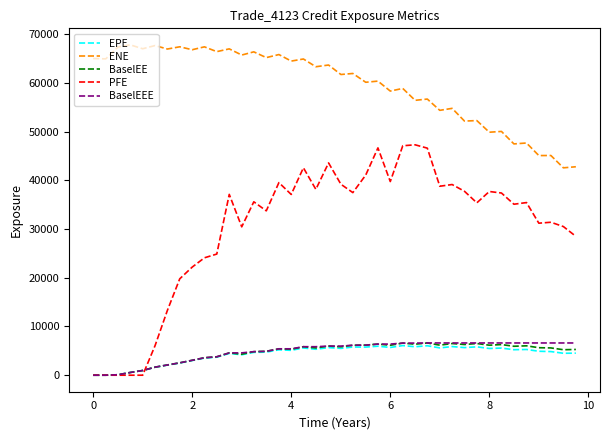

How many values in the BaselEEE series are below 5975?

19